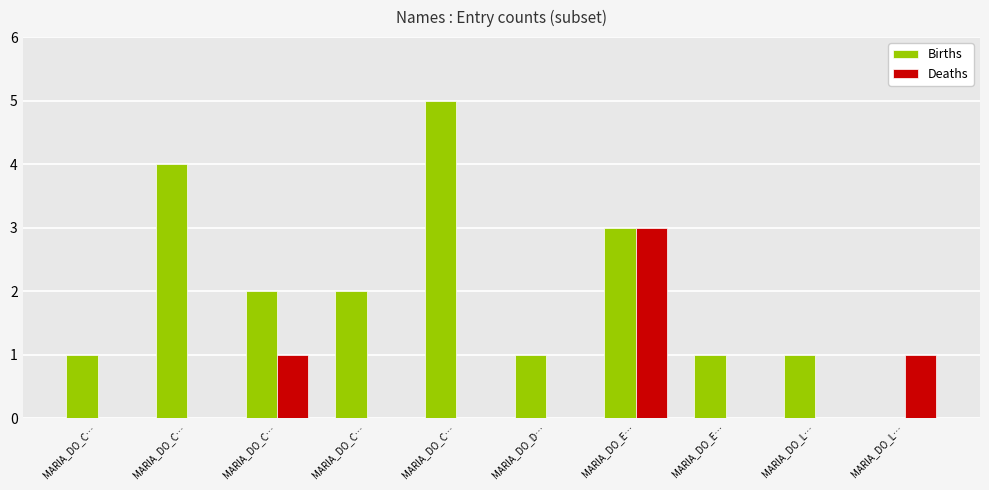

Reading left to right, extract all data points from this chart.

Births: 1	4	2	2	5	1	3	1	1	0
Deaths: 0	0	1	0	0	0	3	0	0	1